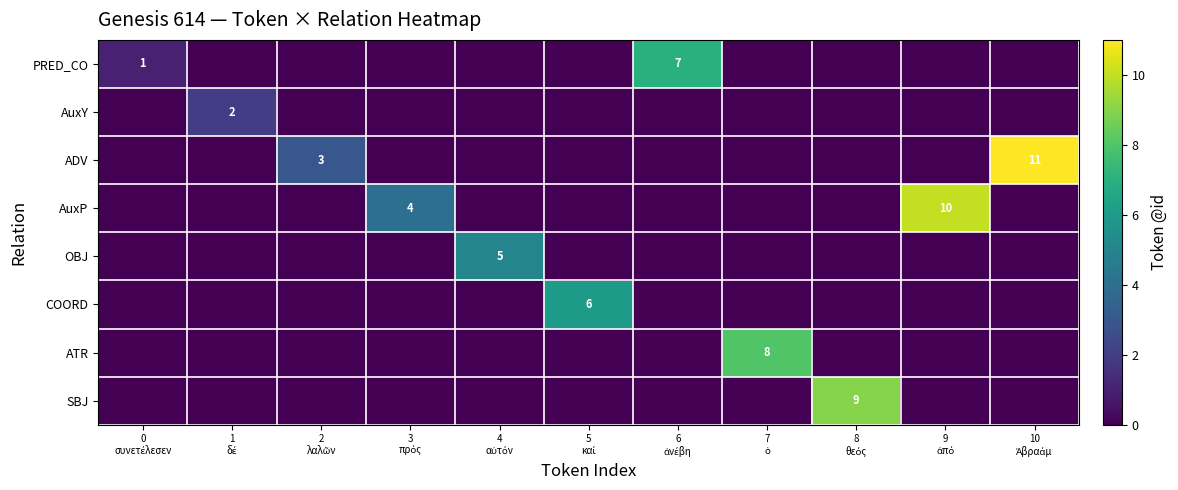

How many positive values does the OBJ series have?

1